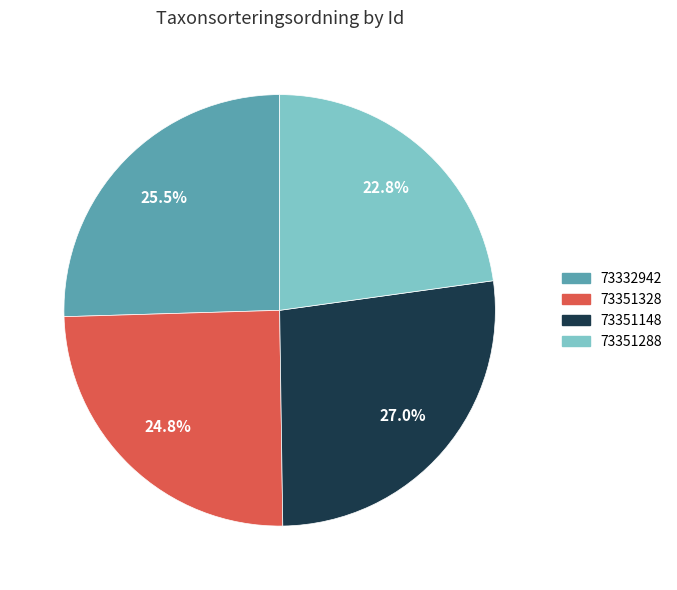

Which slice is the smallest?

73351288